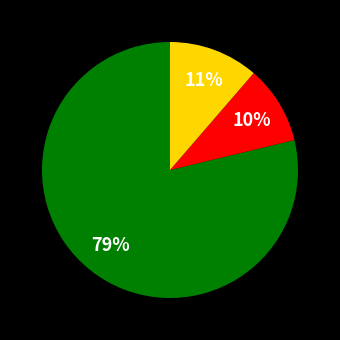

To the nearest percent, what is the average slice percentage?

33%